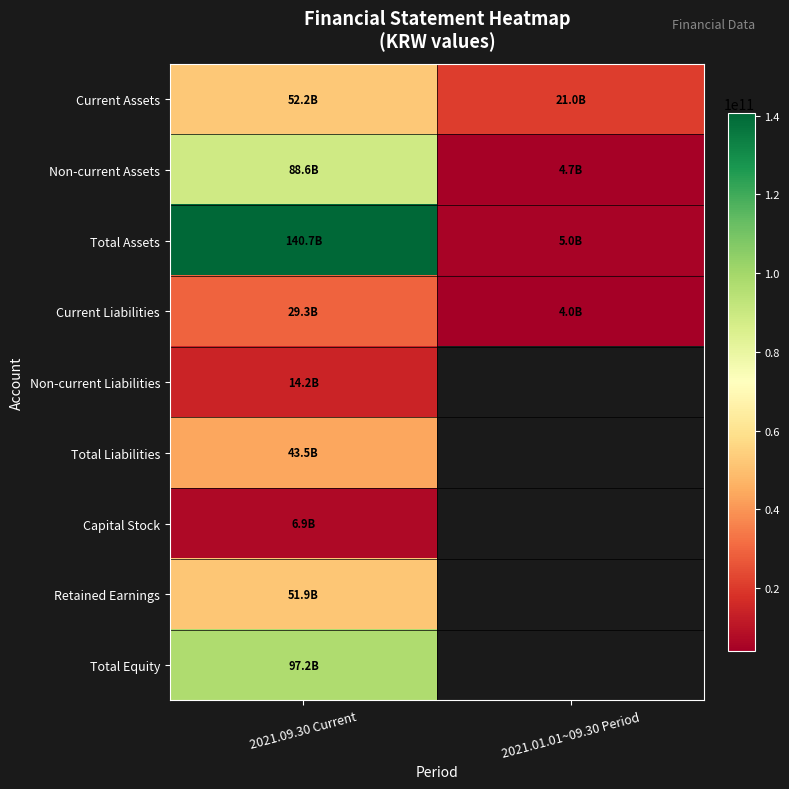

What is the minimum value shown in the chart?

3954035021.0